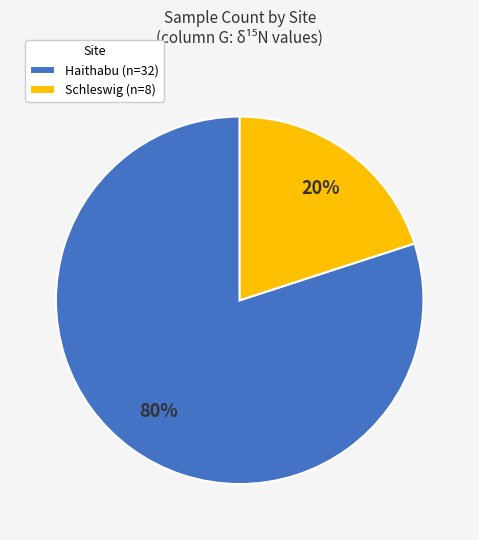

To the nearest percent, what percentage of the pie is Schleswig (n=8)?

20%